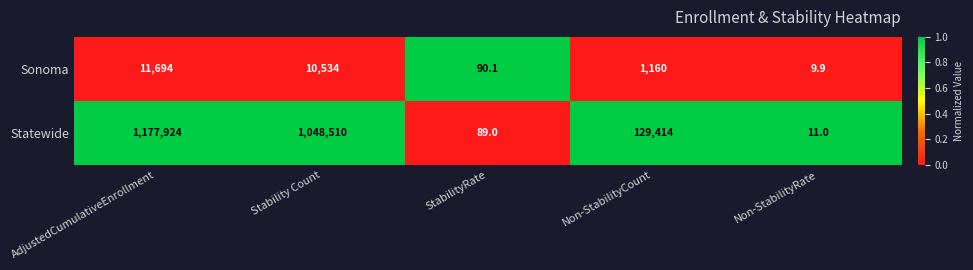

What is the difference between the highest and lowest values at Stability Count?

1037976.0